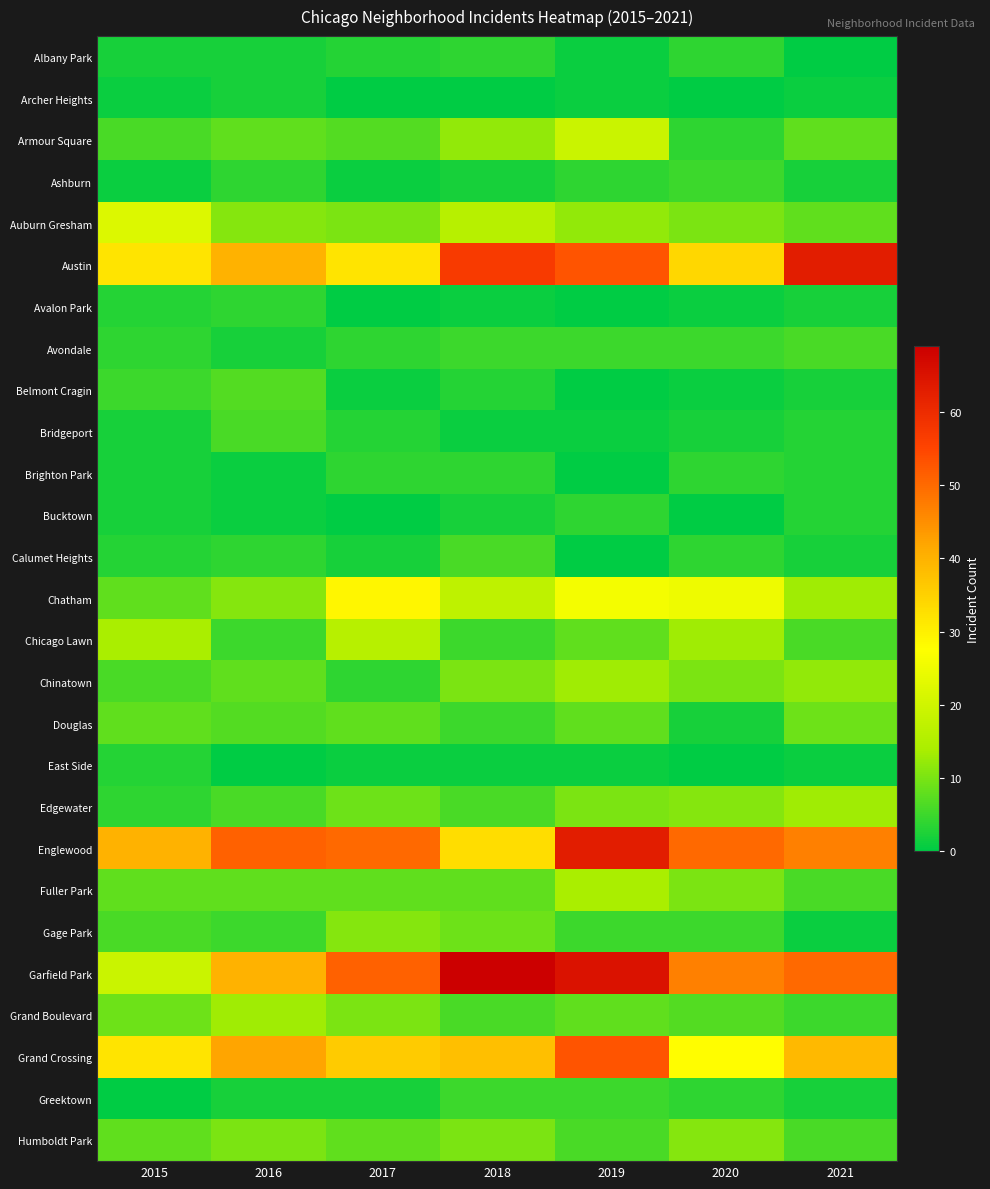

Reading left to right, transcribe all the data shown in this chart.

Albany Park: 2015=2	2016=2	2017=3	2018=4	2019=1	2020=4	2021=0
Archer Heights: 2015=1	2016=2	2017=0	2018=0	2019=1	2020=0	2021=1
Armour Square: 2015=6	2016=8	2017=7	2018=12	2019=19	2020=4	2021=8
Ashburn: 2015=1	2016=4	2017=1	2018=2	2019=4	2020=5	2021=2
Auburn Gresham: 2015=22	2016=11	2017=10	2018=16	2019=12	2020=10	2021=8
Austin: 2015=32	2016=40	2017=32	2018=57	2019=53	2020=34	2021=63
Avalon Park: 2015=3	2016=4	2017=0	2018=1	2019=0	2020=1	2021=2
Avondale: 2015=4	2016=2	2017=4	2018=5	2019=5	2020=5	2021=6
Belmont Cragin: 2015=5	2016=7	2017=1	2018=3	2019=0	2020=1	2021=2
Bridgeport: 2015=2	2016=6	2017=3	2018=1	2019=1	2020=2	2021=3
Brighton Park: 2015=2	2016=1	2017=4	2018=4	2019=0	2020=4	2021=3
Bucktown: 2015=2	2016=1	2017=0	2018=2	2019=4	2020=0	2021=3
Calumet Heights: 2015=3	2016=4	2017=2	2018=6	2019=0	2020=4	2021=2
Chatham: 2015=8	2016=11	2017=29	2018=17	2019=26	2020=25	2021=13
Chicago Lawn: 2015=14	2016=5	2017=16	2018=5	2019=8	2020=13	2021=6
Chinatown: 2015=6	2016=8	2017=4	2018=10	2019=13	2020=10	2021=12
Douglas: 2015=8	2016=7	2017=8	2018=5	2019=8	2020=2	2021=9
East Side: 2015=3	2016=0	2017=1	2018=1	2019=1	2020=0	2021=1
Edgewater: 2015=4	2016=6	2017=9	2018=6	2019=10	2020=11	2021=13
Englewood: 2015=40	2016=51	2017=50	2018=33	2019=63	2020=50	2021=47
Fuller Park: 2015=8	2016=8	2017=8	2018=8	2019=14	2020=10	2021=6
Gage Park: 2015=6	2016=5	2017=11	2018=9	2019=5	2020=5	2021=1
Garfield Park: 2015=19	2016=40	2017=51	2018=69	2019=65	2020=47	2021=50
Grand Boulevard: 2015=9	2016=13	2017=10	2018=6	2019=8	2020=7	2021=5
Grand Crossing: 2015=32	2016=42	2017=36	2018=38	2019=53	2020=28	2021=39
Greektown: 2015=0	2016=2	2017=2	2018=5	2019=5	2020=4	2021=2
Humboldt Park: 2015=8	2016=10	2017=8	2018=10	2019=6	2020=11	2021=6